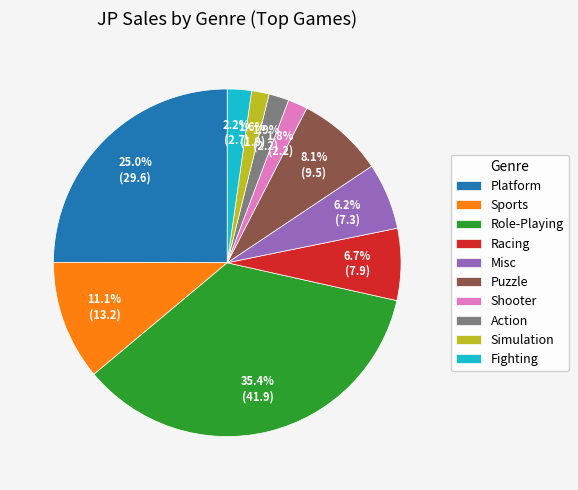

What is the largest slice in the pie chart?

Role-Playing